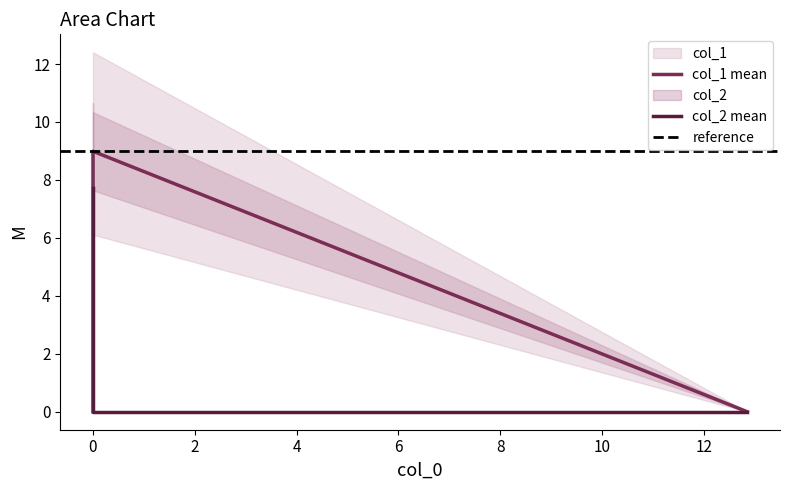

What is the sum of the col_2 values at 12.850896 and 0.0?

7.7